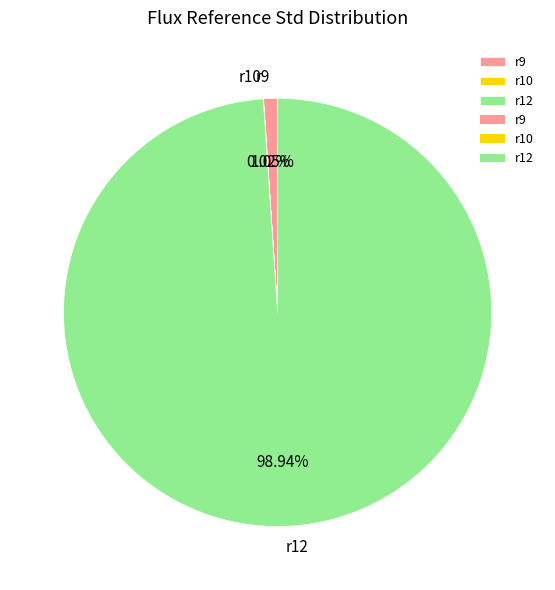

True or false: r12 accounts for 99% of the total.

True